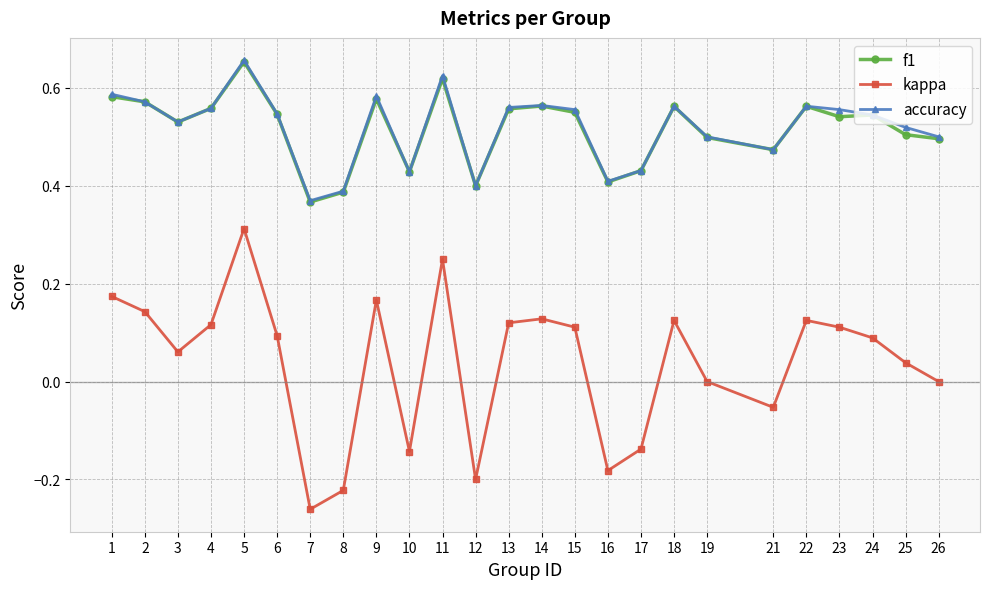

The f1 series shows 0.2 at 19. True or false?

False